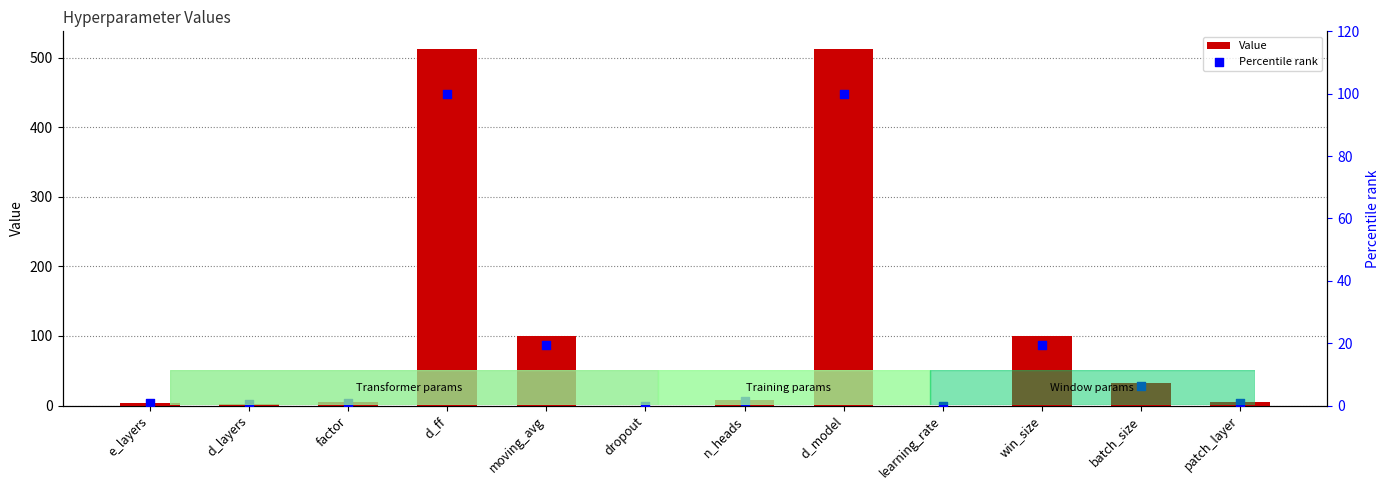

Is the value of Percentile rank at learning_rate greater than the value of Value at dropout?

Yes